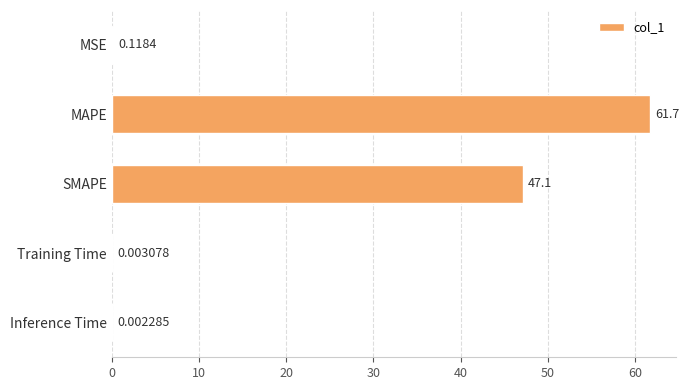

Where is the data nearest to the value 30?

SMAPE